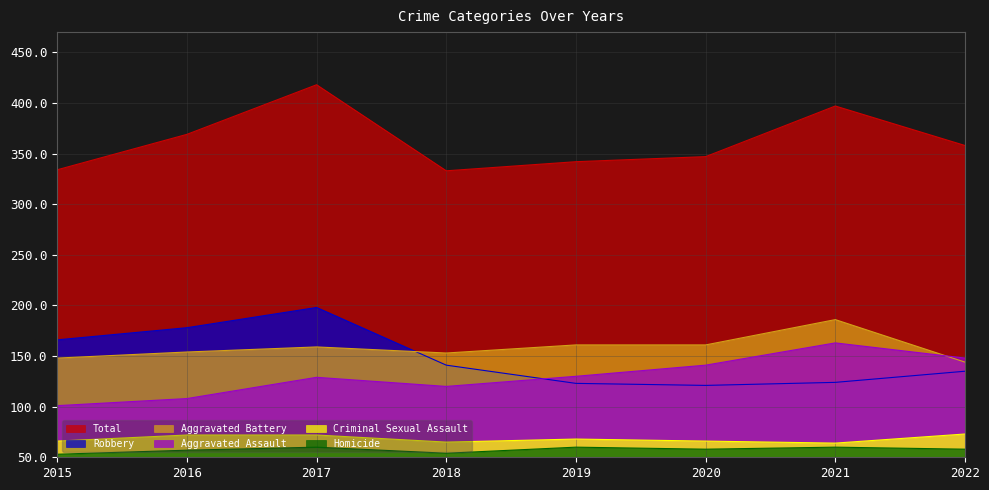

Which has a higher value, 2018 or 2016?

2018